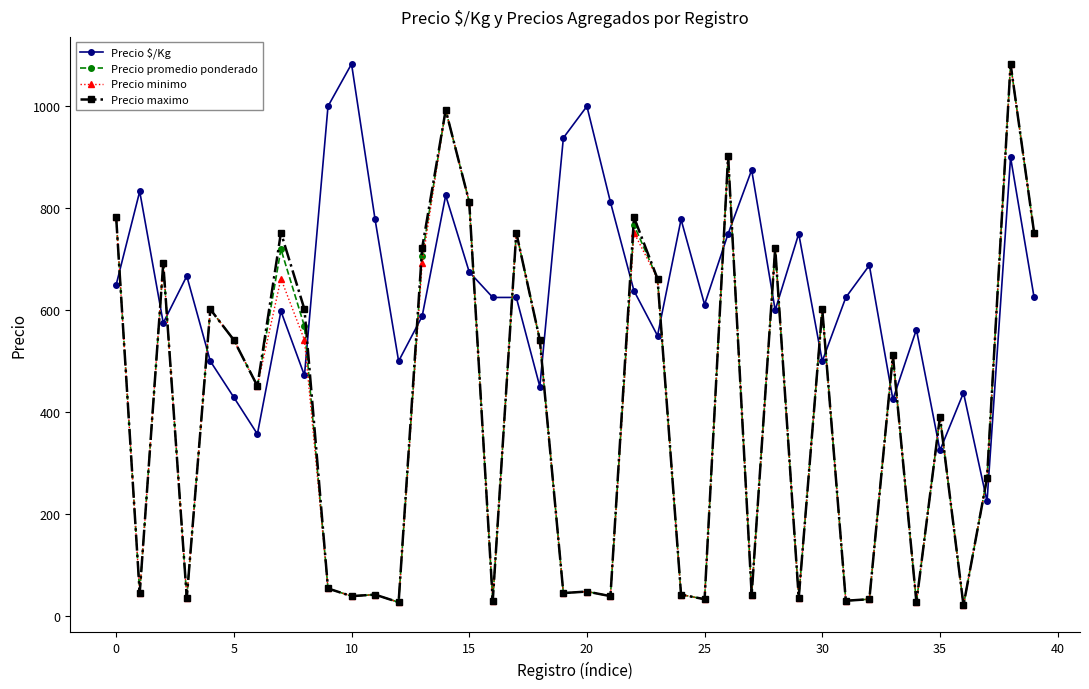

How many intersections are there between Precio $/Kg and Precio maximo?

22